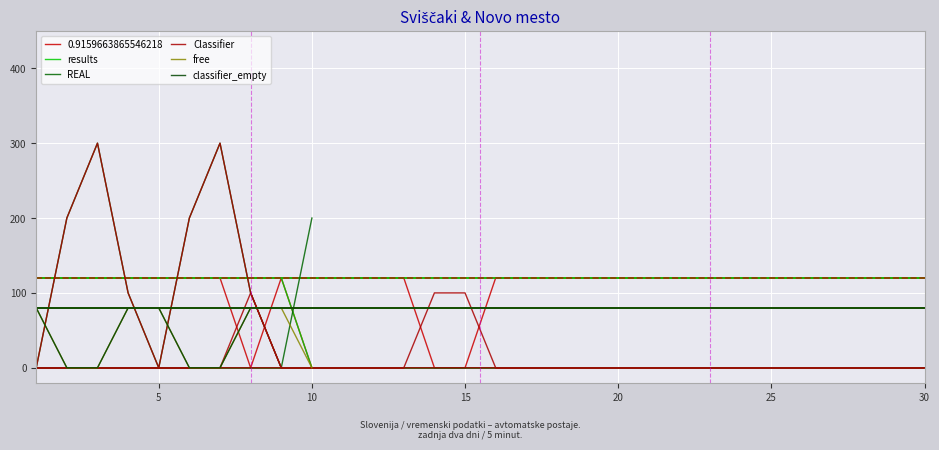

The results series shows 0 at 10. True or false?

True